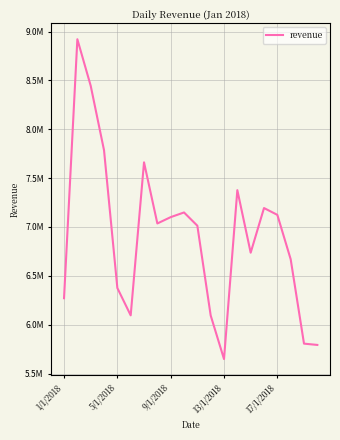

Does the chart display data point markers on the line(s)?

No